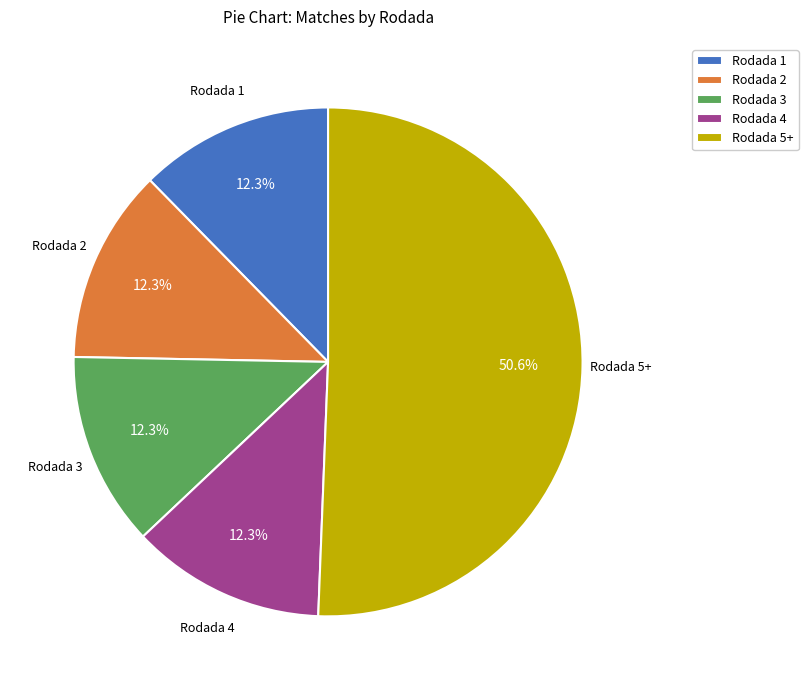

Count the number of slices in the pie.

5